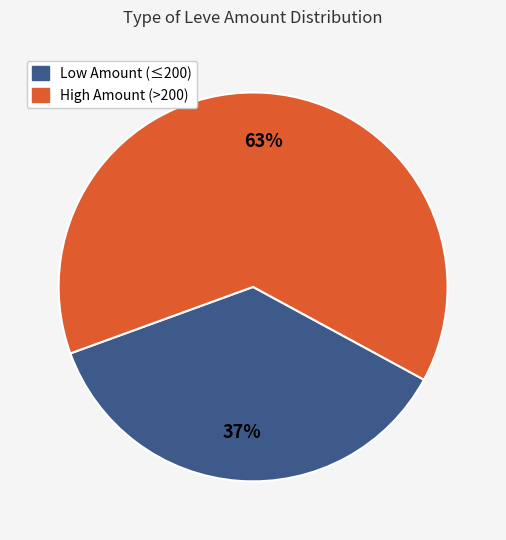

To the nearest percent, what is the average slice percentage?

50%